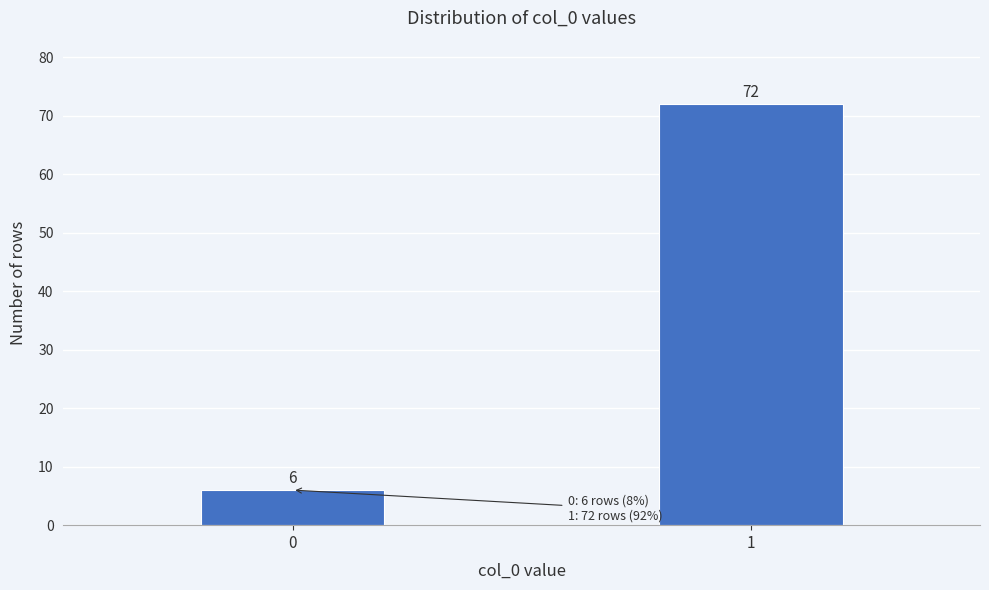

Reading left to right, list all the values displayed in this chart.

6	72